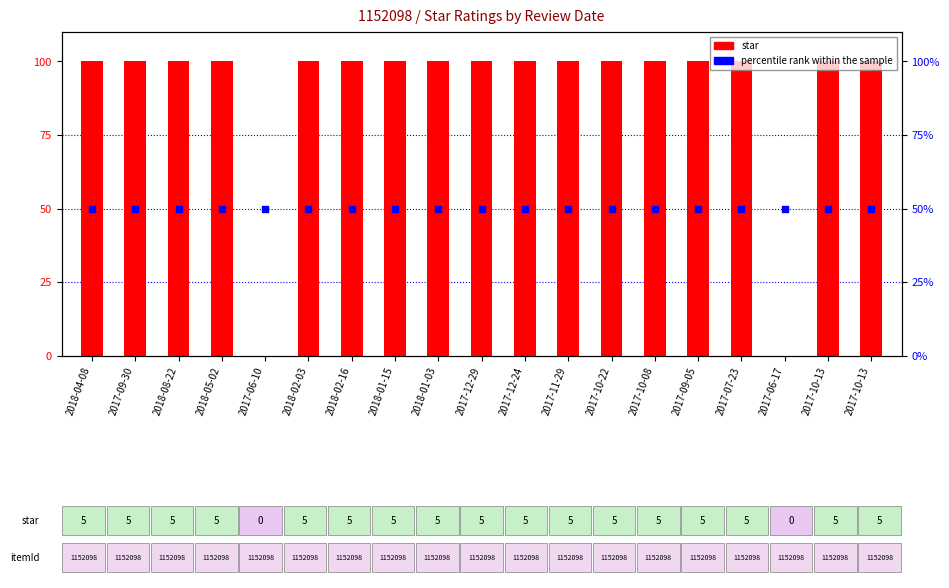

Which series has the largest total across all categories?

star (% of max)